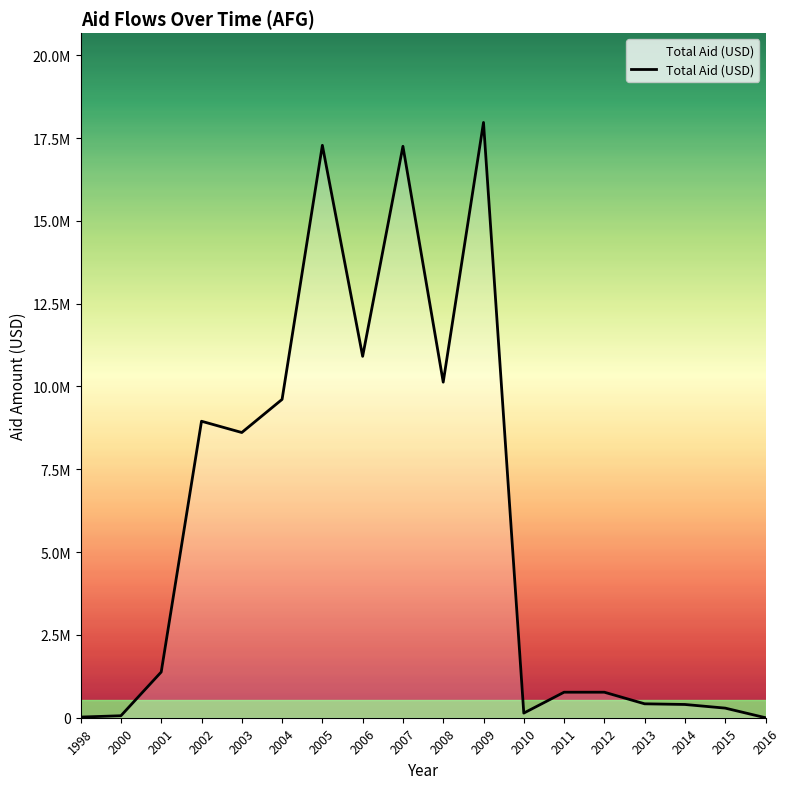

Does the chart have visible grid lines?

No